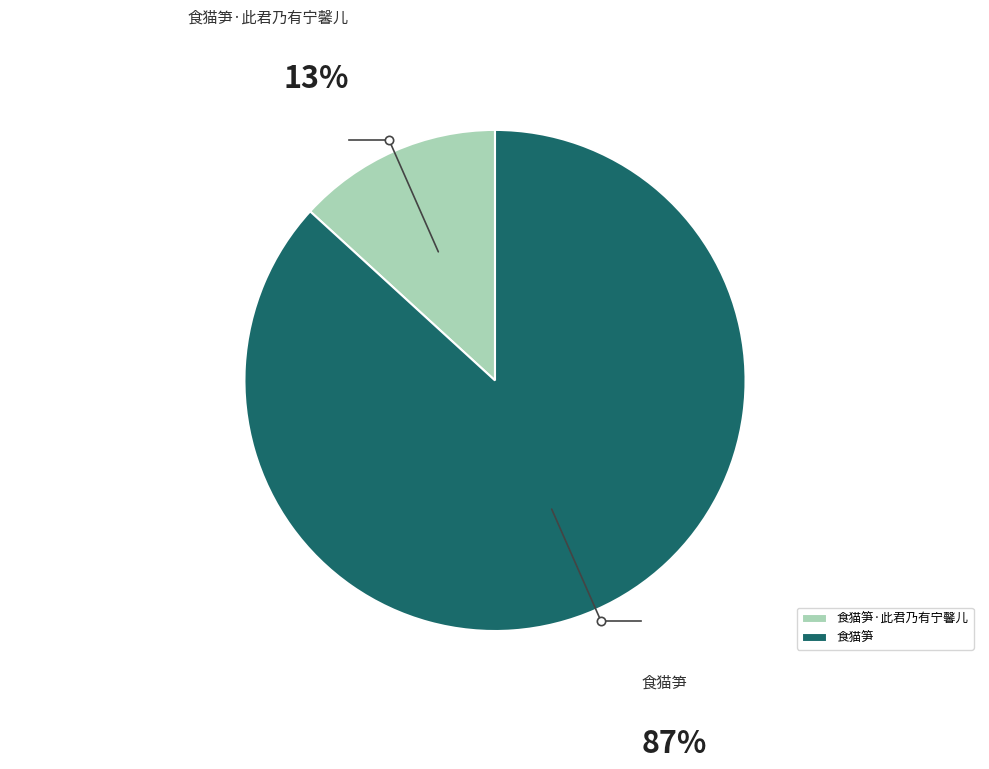

Combined, do 食猫笋·此君乃有宁馨儿 and 食猫笋 account for over 50%?

Yes